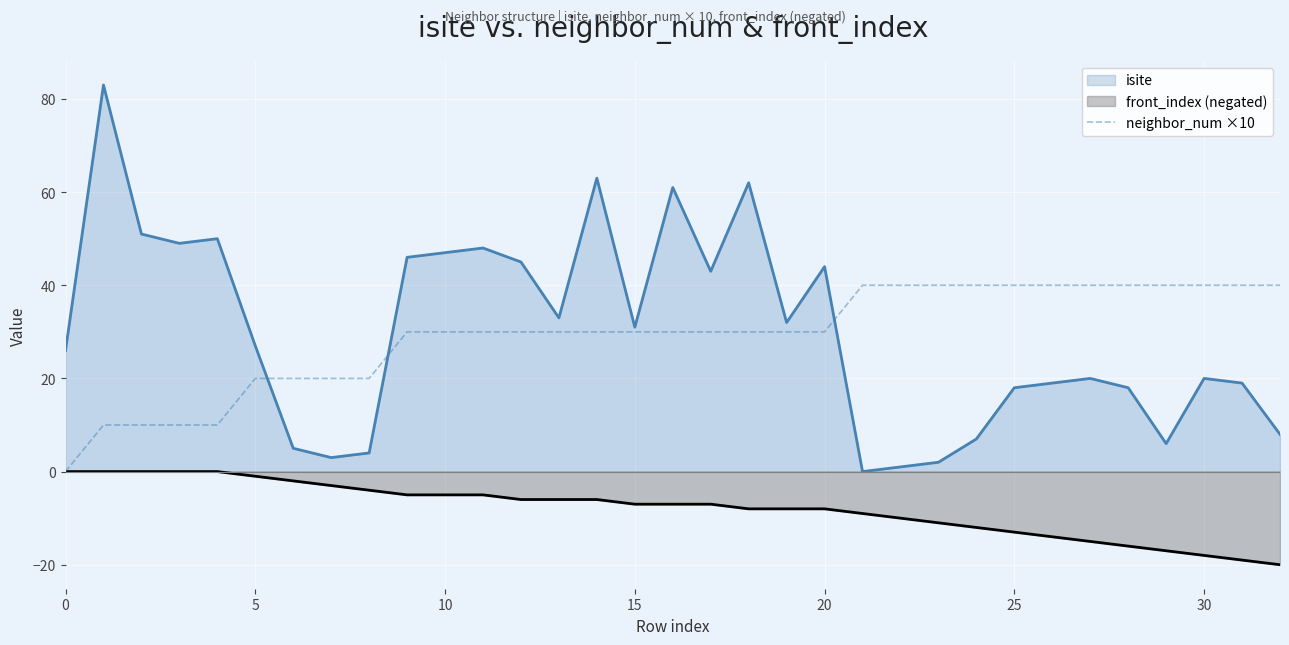

Count the number of values greater than 30.

12